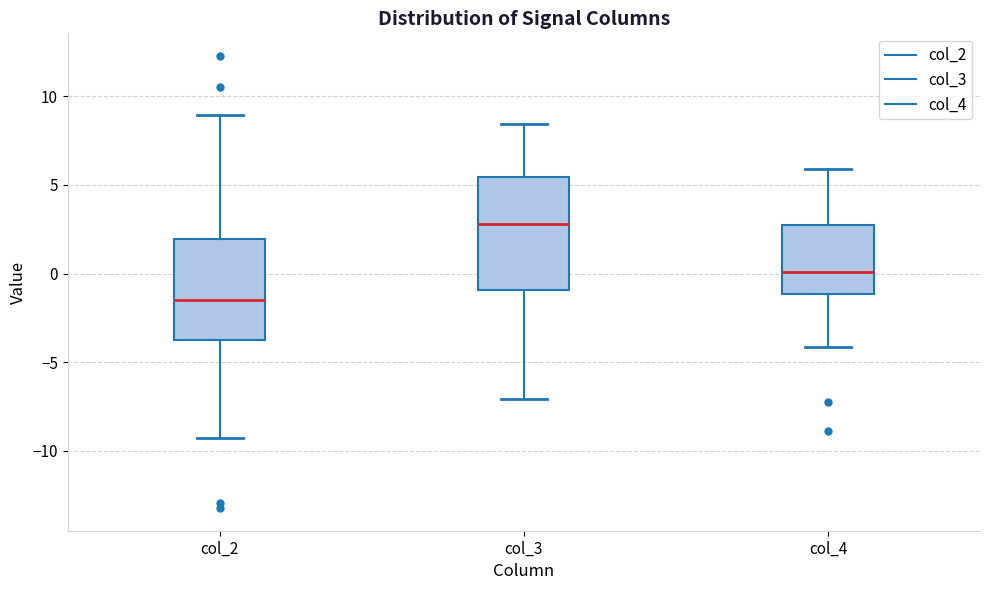

Reading left to right, transcribe this box plot: for each box, give where its median line is, the range the box spans, and where its two whiskers end, as read against the y-axis. The values are not printed on the chart, so give them approximately, as read against the axis.

col_2: median -1.5, box -4.0 to 2.0, whiskers -9.5 to 9.0
col_3: median 3.0, box -1.0 to 5.5, whiskers -7.0 to 8.5
col_4: median 0.0, box -1.0 to 3.0, whiskers -4.0 to 6.0